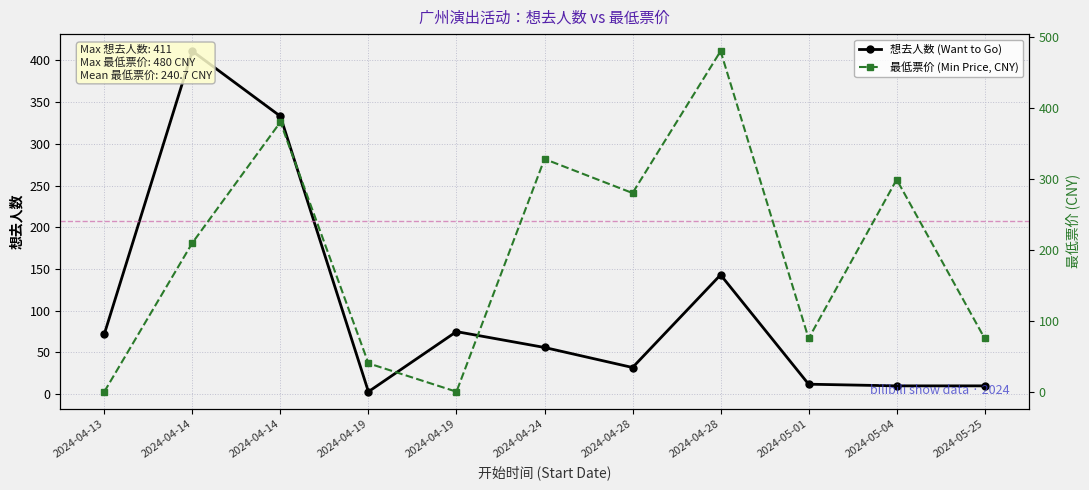

After their last crossing, which series has the higher values: 最低票价 (Min Price, CNY) or 想去人数 (Want to Go)?

最低票价 (Min Price, CNY)